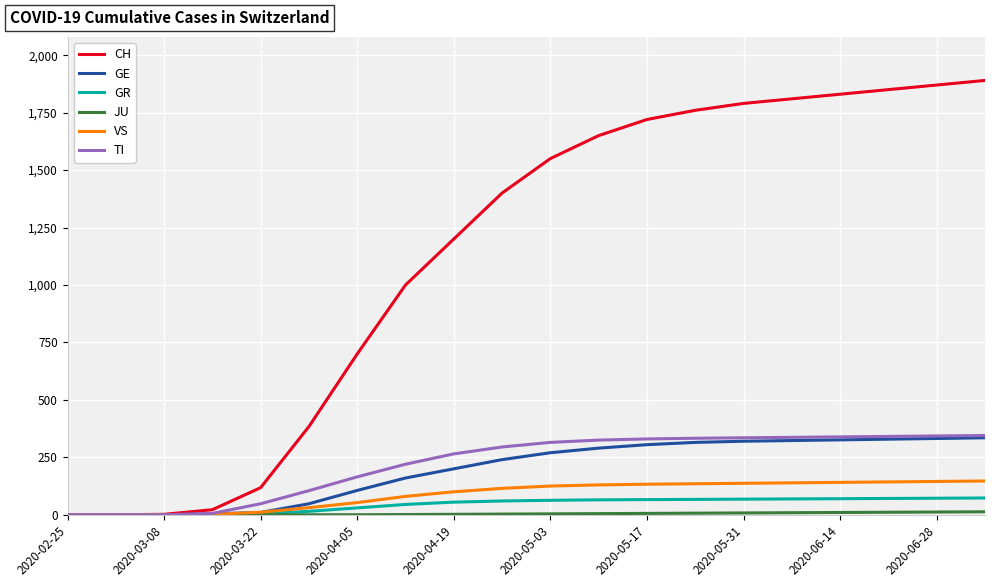

At how many categories does at least one series exceed 261?

15